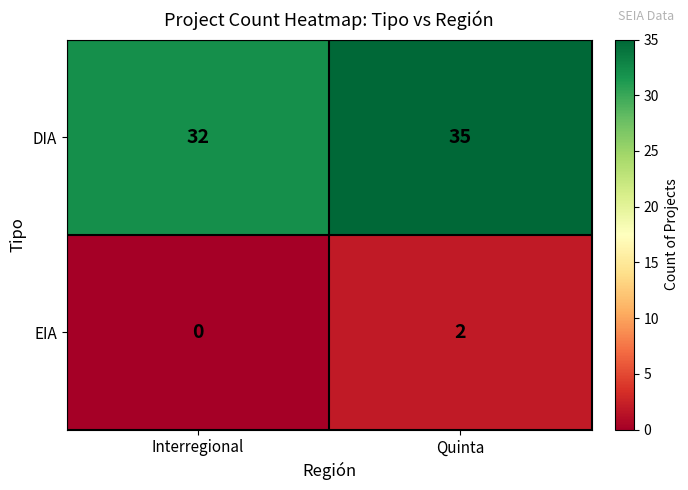

List the series in order of their peak value, lowest first.

EIA, DIA